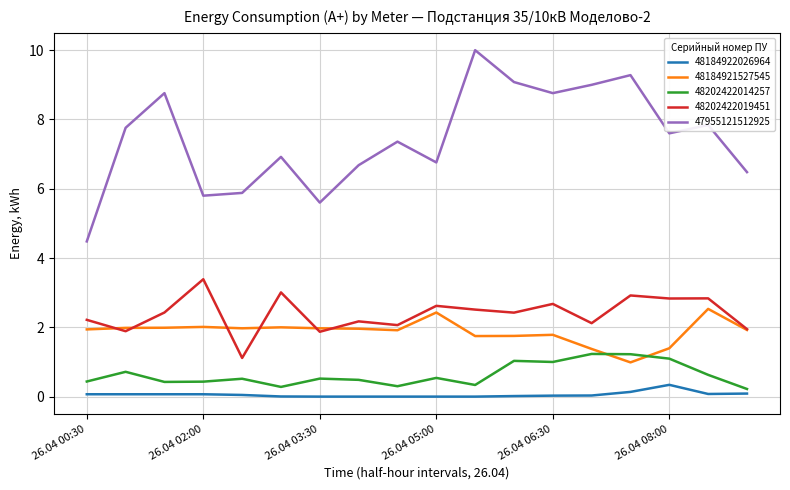

List the series in order of their peak value, highest first.

47955121512925, 48202422019451, 48184921527545, 48202422014257, 48184922026964